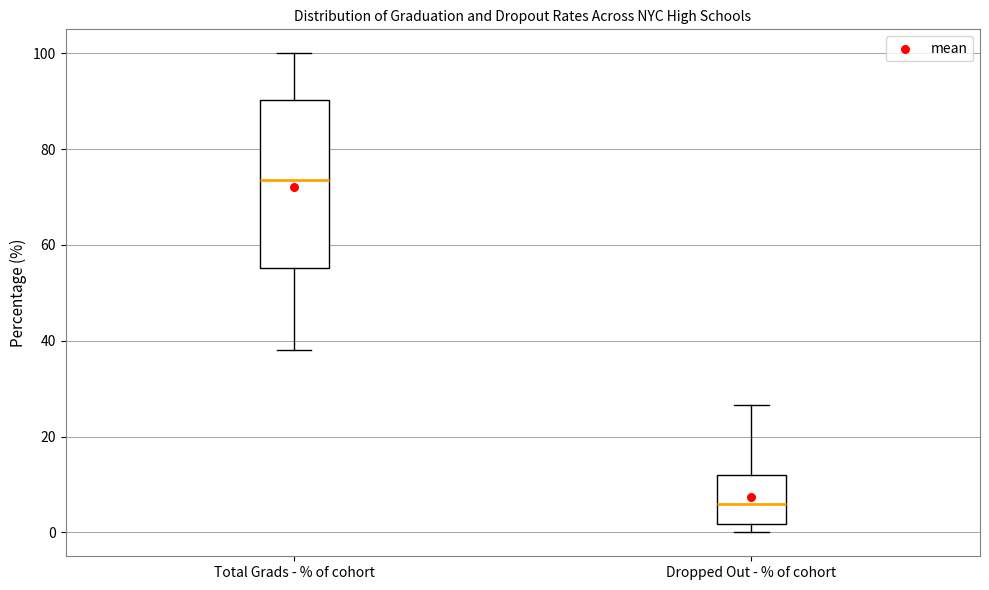

Which box has the lowest median line?

Dropped Out - % of cohort